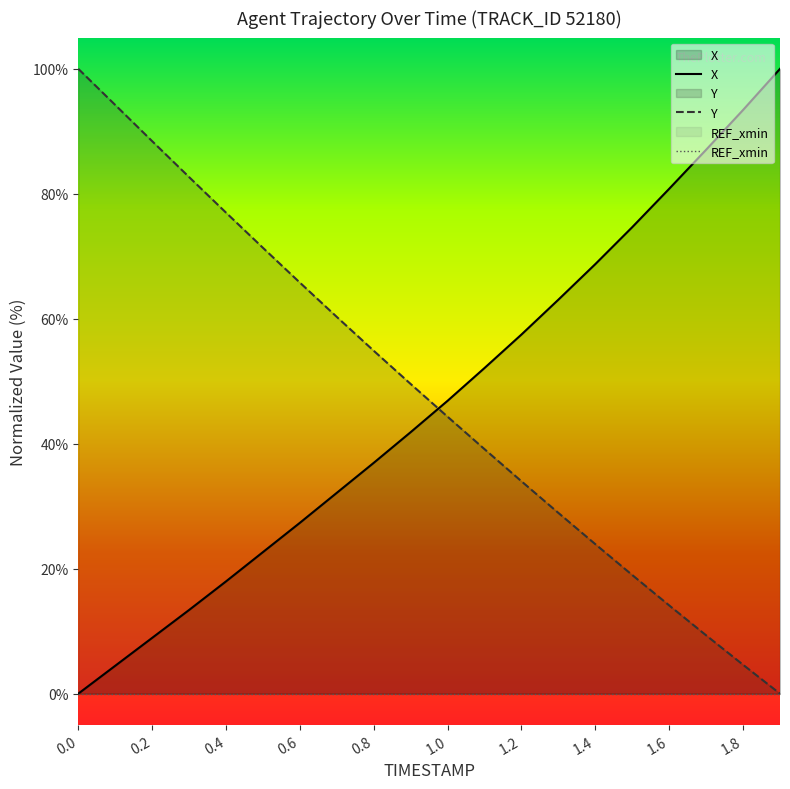

What is the spread (max minus min) of values at 1.8?

93.4